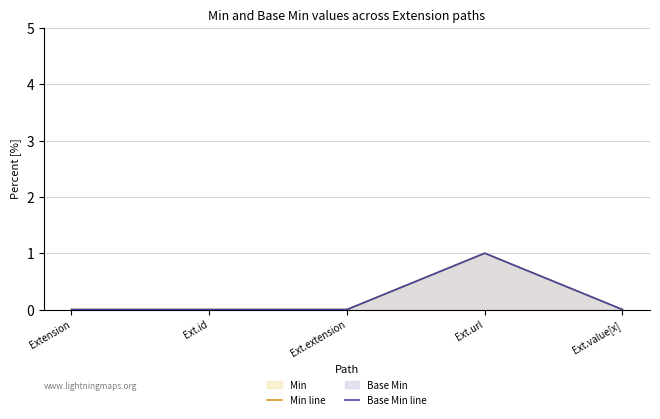

At which category does Min line reach its first local peak?

Ext.url